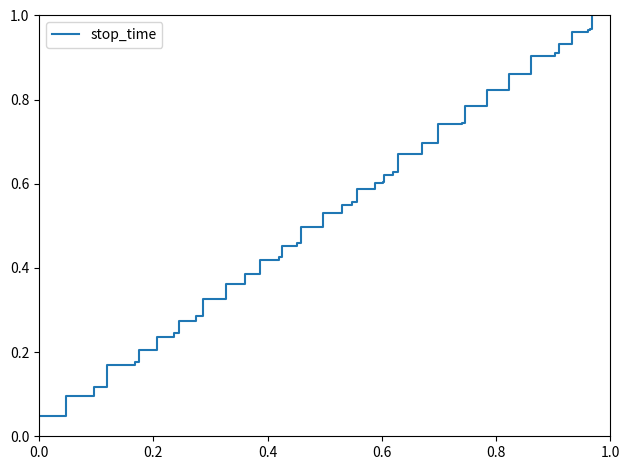

Reading left to right, transcribe all the data shown in this chart.

0.0	0.1	0.1	0.2	0.2	0.2	0.2	0.2	0.3	0.3	0.3	0.4	0.4	0.4	0.4	0.5	0.5	0.5	0.5	0.5	0.6	0.6	0.6	0.6	0.6	0.6	0.7	0.7	0.7	0.7	0.8	0.8	0.9	0.9	0.9	0.9	1.0	1.0	1.0	1.0